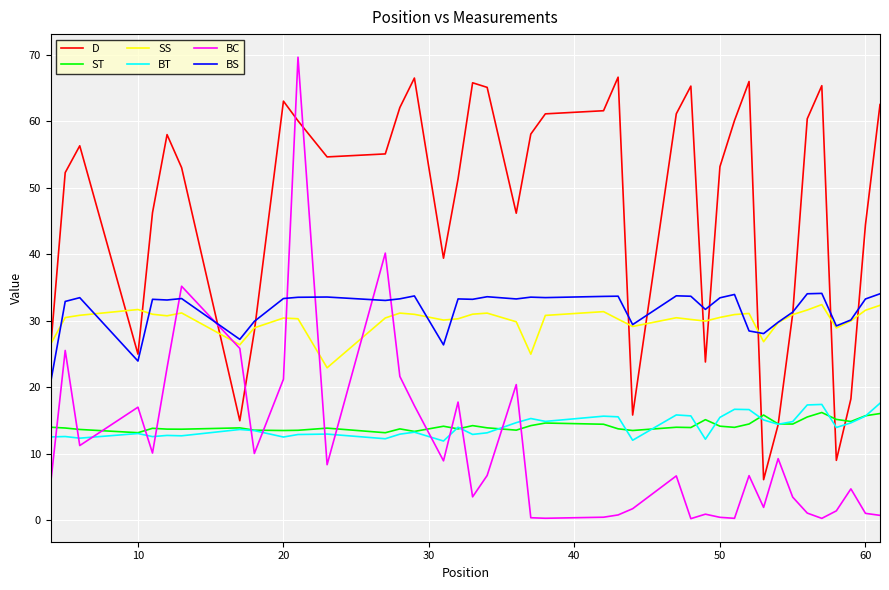

Does the chart display data point markers on the line(s)?

No